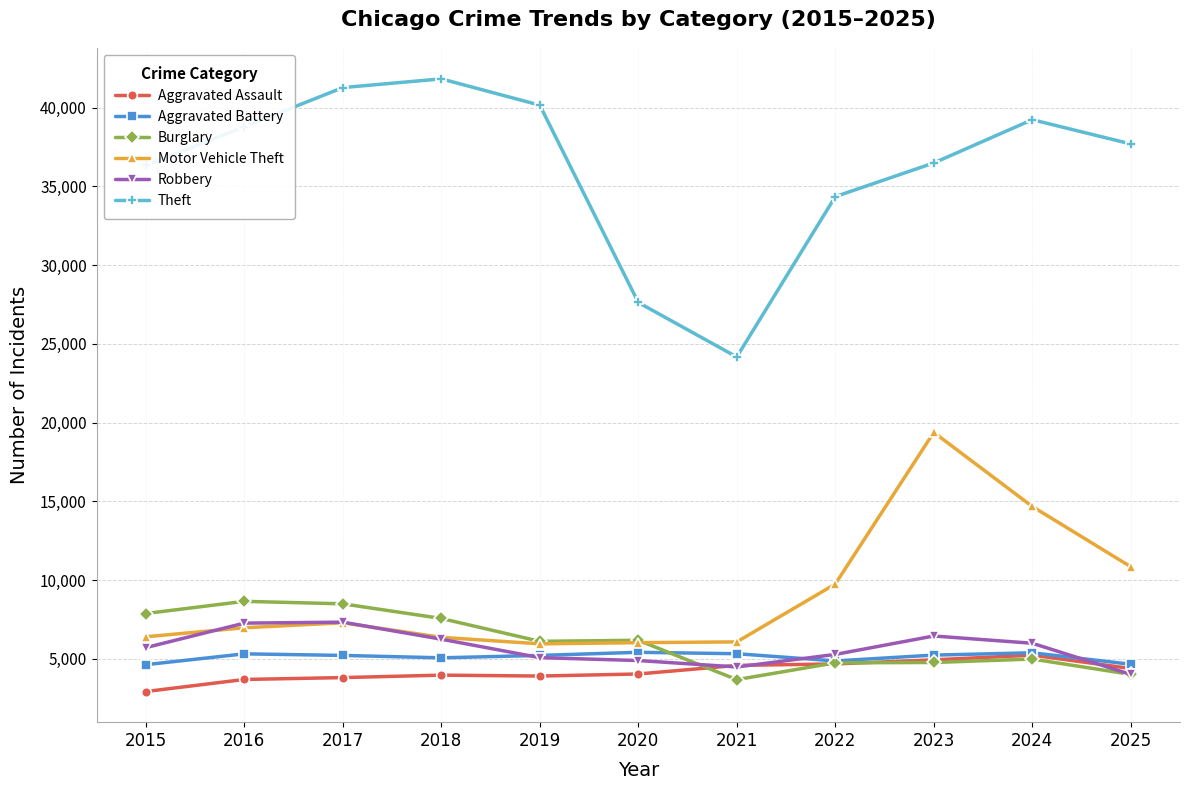

How many lines are shown in the chart?

6